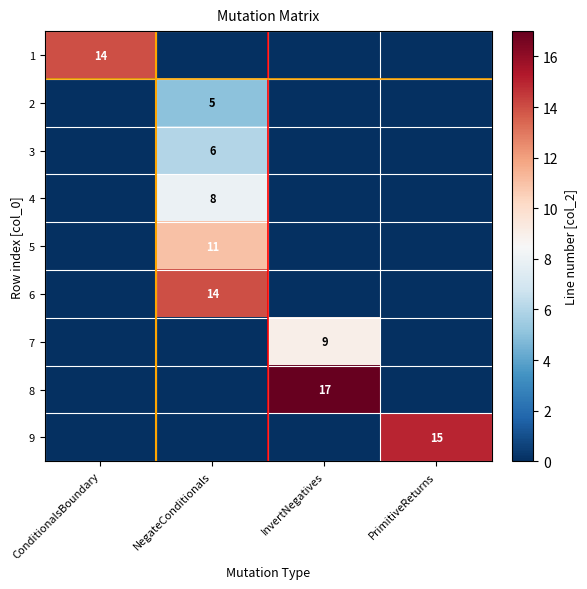

At which category is the sum across all series the highest?

NegateConditionals